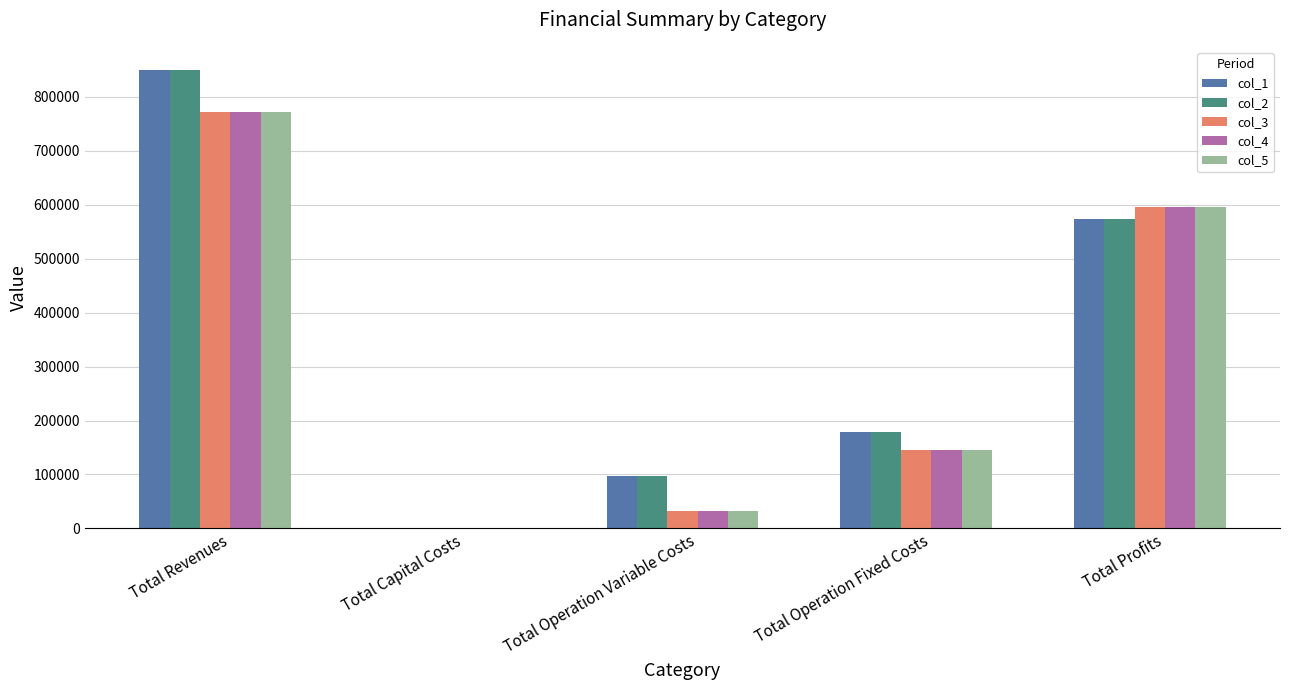

The col_2 series shows 178923.4 at Total Operation Fixed Costs. True or false?

True